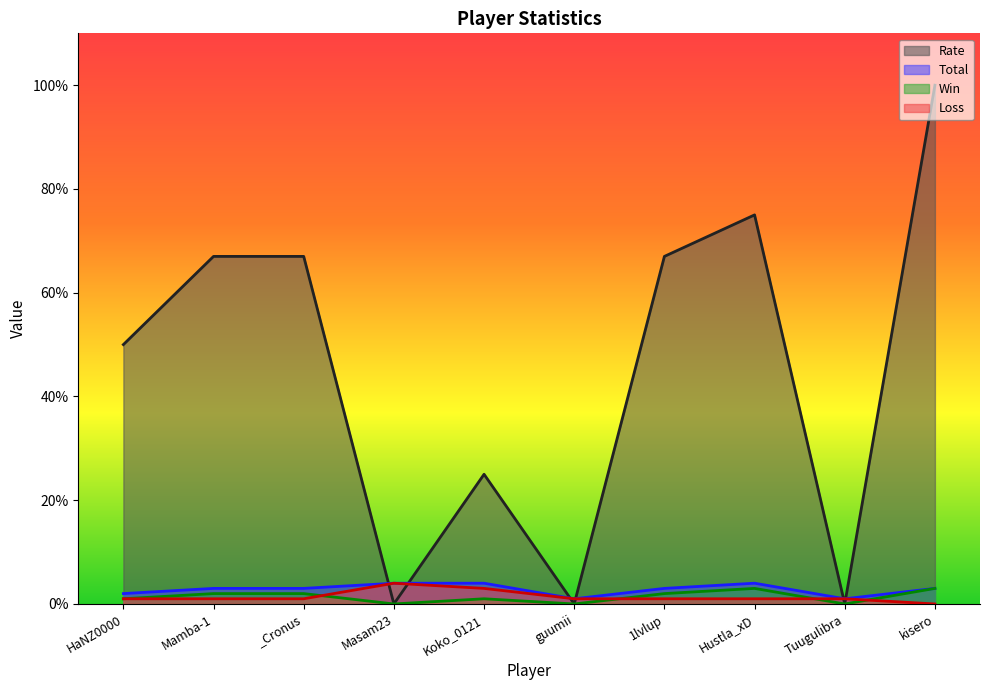

How many data points does each series have?

10